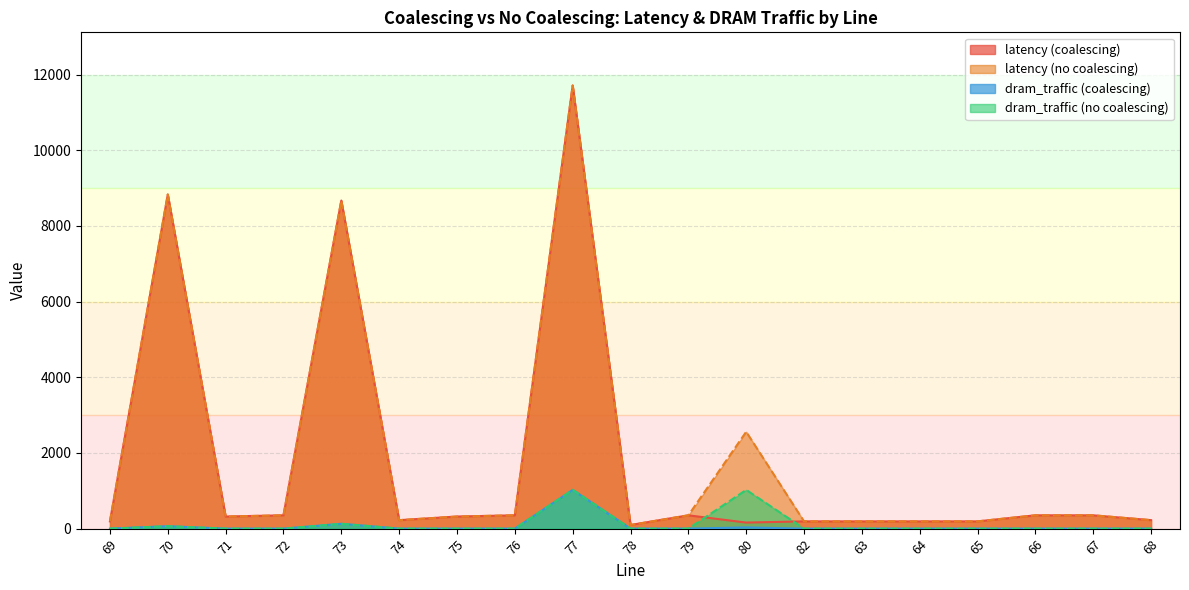

How many data points does each series have?

19